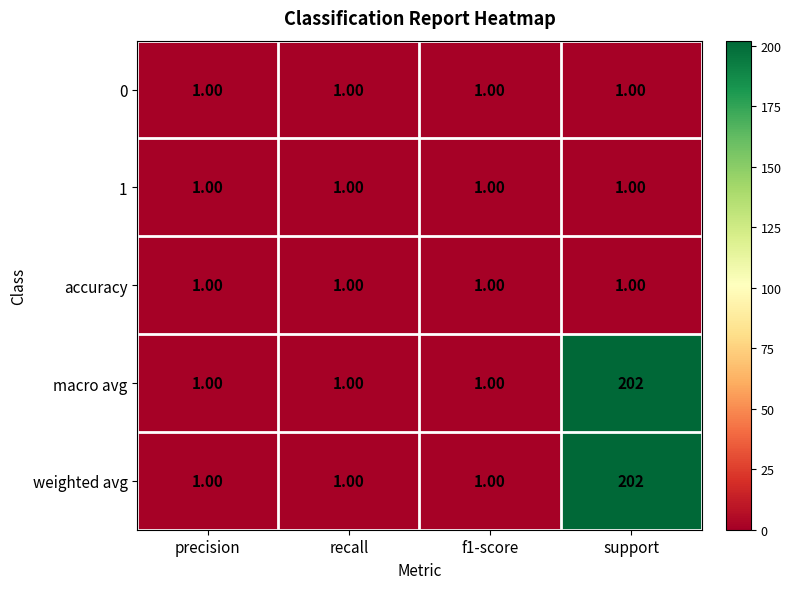

How many categories are shown in the chart?

4